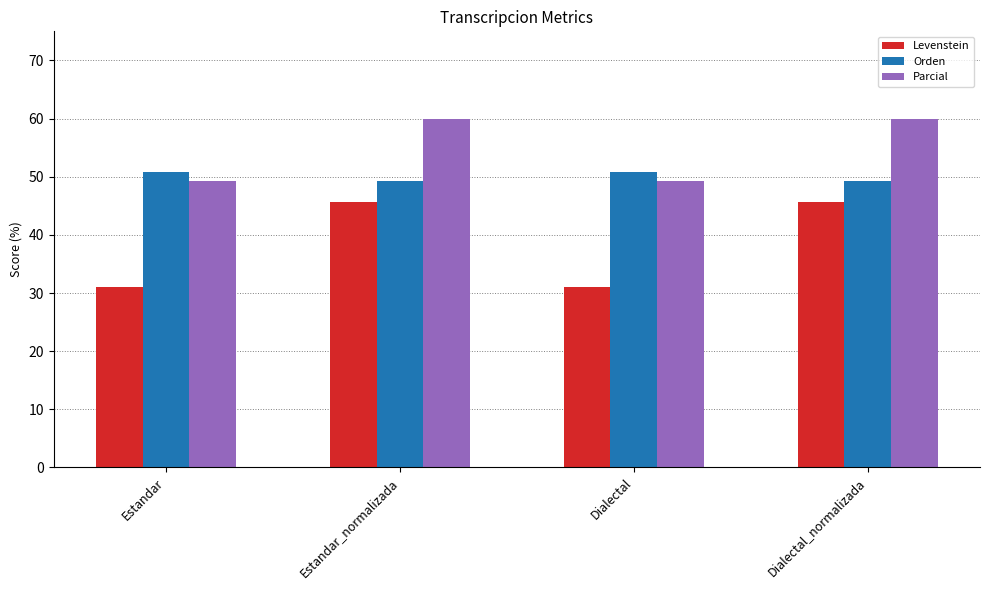

What position from the right is Dialectal_normalizada?

1